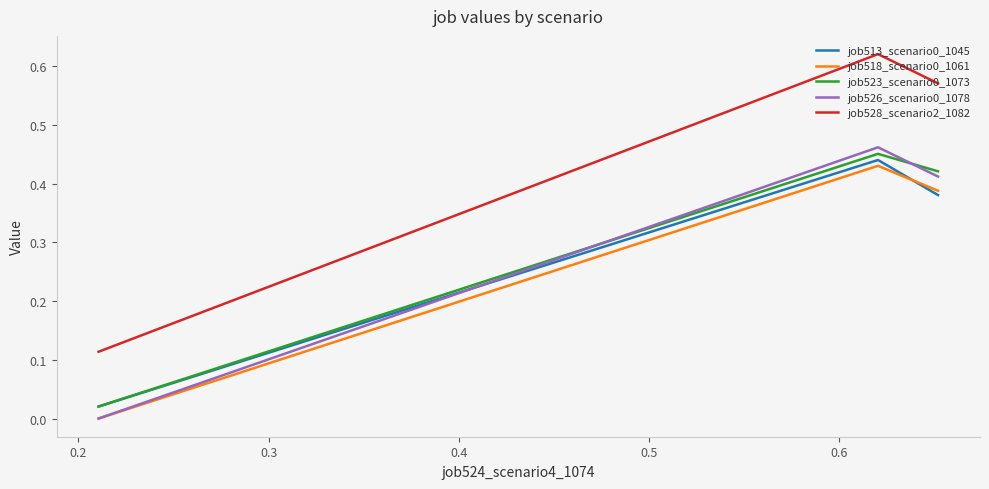

Which series has the largest range (max minus min)?

job528_scenario2_1082